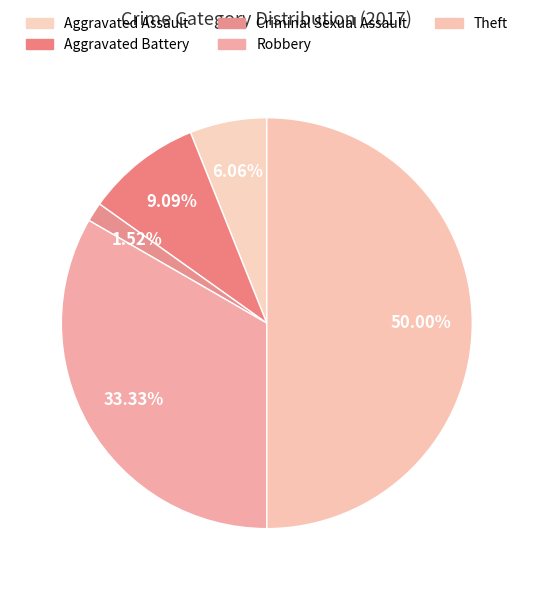

How many segments does this pie chart have?

5